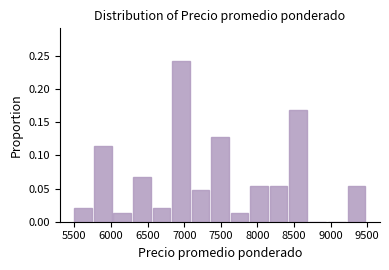

Reading left to right, list every bar in this chart as the range it spans on the x-axis followed by its height. Neither the bar edges nor the heights are printed on the chart, so give them approximately, as read against the axes.

5500 to 5750: 0.020
5750 to 6050: 0.115
6050 to 6300: 0.015
6300 to 6550: 0.070
6550 to 6850: 0.020
6850 to 7100: 0.245
7100 to 7350: 0.045
7350 to 7650: 0.130
7650 to 7900: 0.015
7900 to 8150: 0.055
8150 to 8450: 0.055
8450 to 8700: 0.170
8700 to 8950: 0
8950 to 9250: 0
9250 to 9500: 0.055